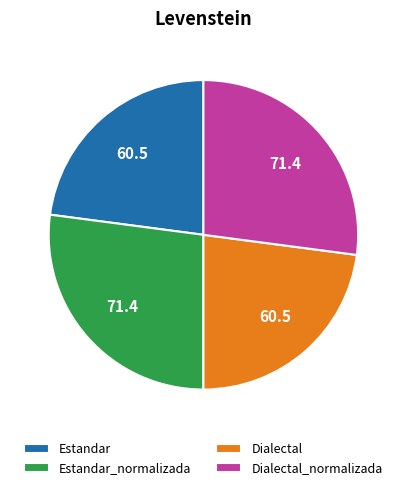

What is the ratio of the value at Dialectal to the value at Estandar_normalizada?

0.8